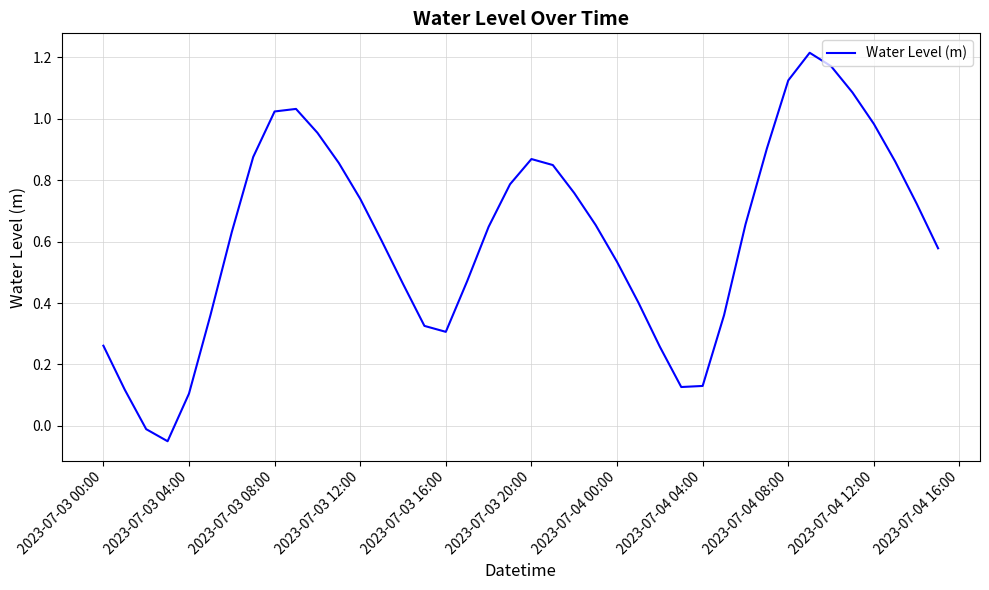

What is the maximum value shown in the chart?

1.2